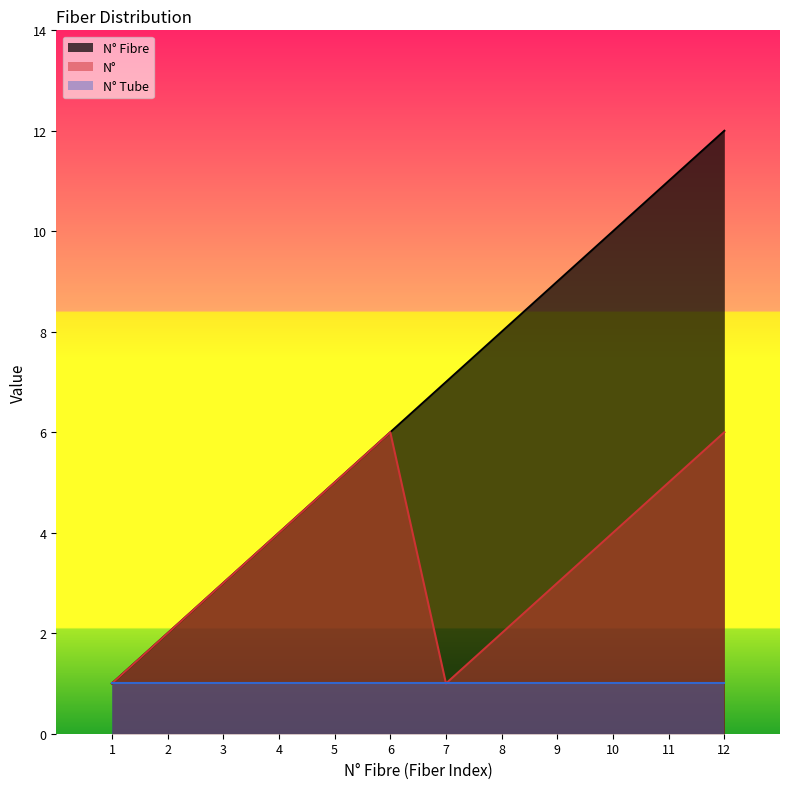

At 11, list the series in order from smallest to largest.

N° Tube, N°, N° Fibre